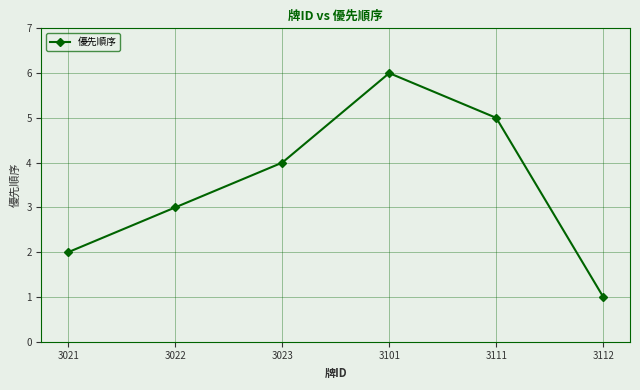

What is the difference between the values at 3021 and 3111?

3